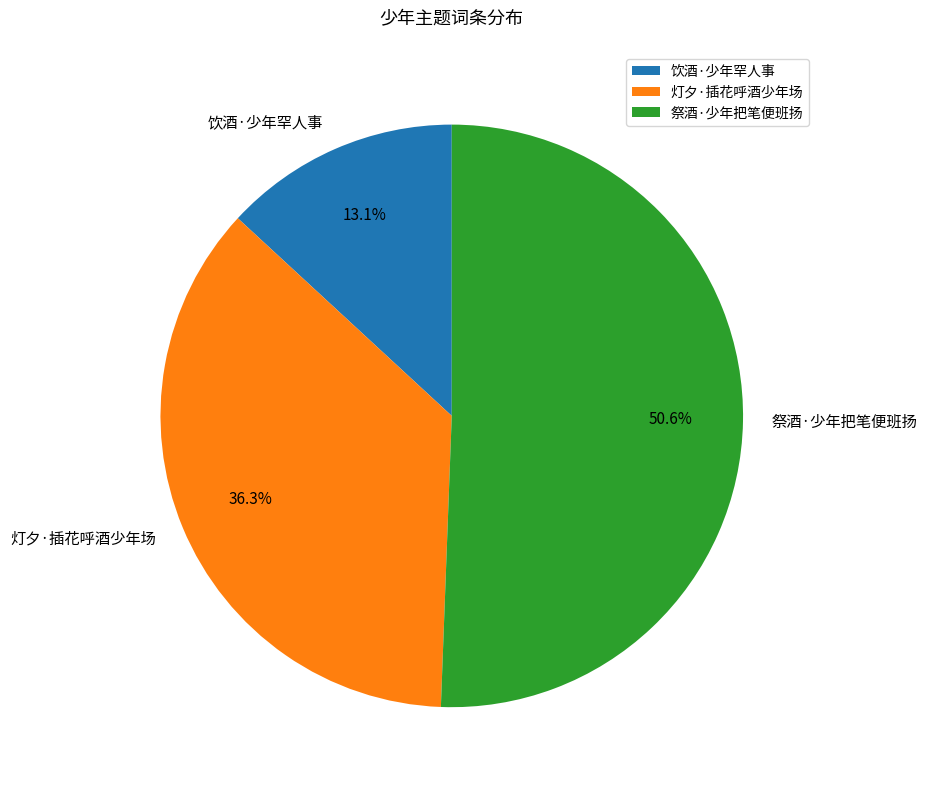

Which category accounts for the majority?

祭酒·少年把笔便班扬